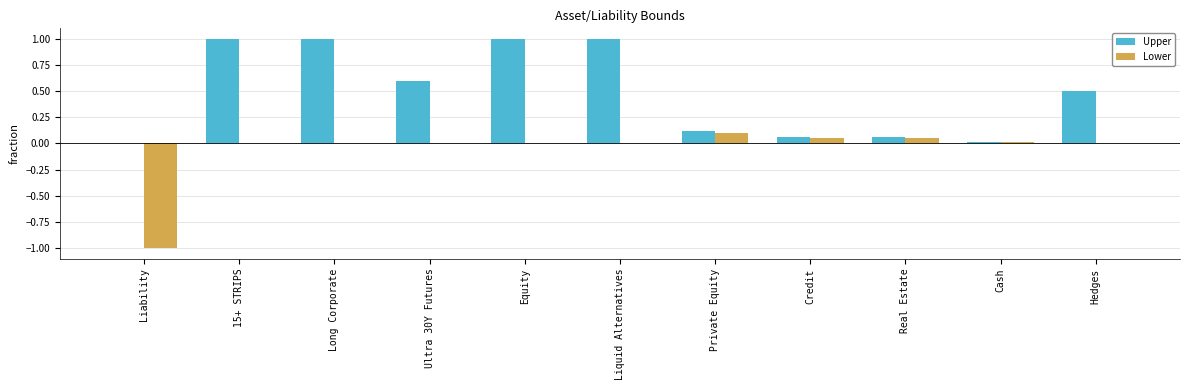

What is the sum of all Lower values?

-0.8